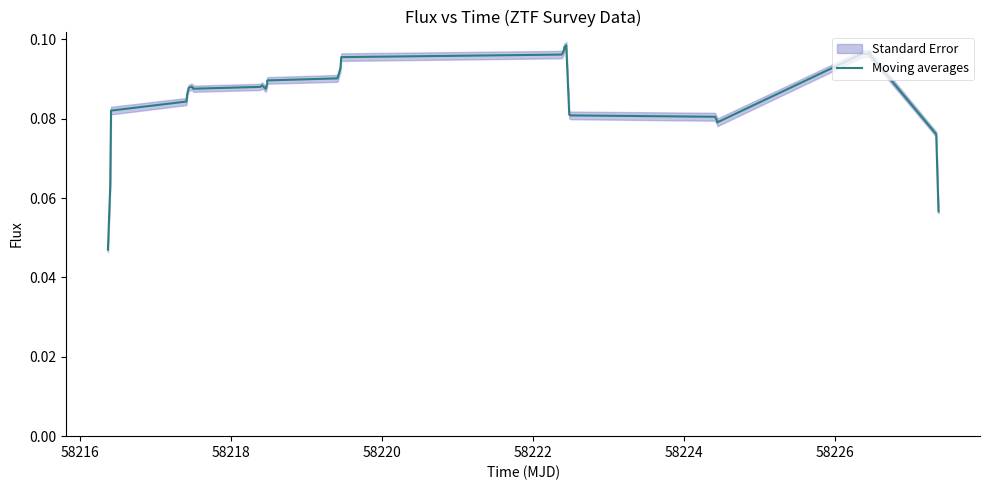

Reading left to right, transcribe all the data shown in this chart.

0.0	0.1	0.1	0.1	0.1	0.1	0.1	0.1	0.1	0.1	0.1	0.1	0.1	0.1	0.1	0.1	0.1	0.1	0.1	0.1	0.1	0.1	0.1	0.1	0.1	0.1	0.1	0.1	0.1	0.1	0.1	0.1	0.1	0.1	0.1	0.1	0.1	0.1	0.1	0.1